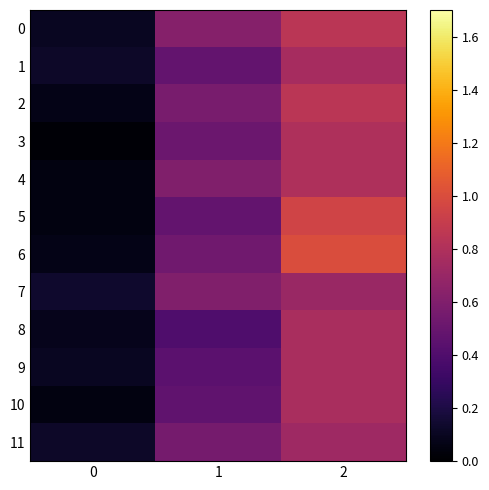

Reading right to left, extract all data points from this chart.

0: 2=0.8	1=0.6	0=0.1
1: 2=0.8	1=0.5	0=0.1
2: 2=0.8	1=0.6	0=0.1
3: 2=0.8	1=0.5	0=0.0
4: 2=0.8	1=0.6	0=0.1
5: 2=0.9	1=0.5	0=0.1
6: 2=1.0	1=0.5	0=0.1
7: 2=0.7	1=0.6	0=0.1
8: 2=0.8	1=0.4	0=0.1
9: 2=0.8	1=0.4	0=0.1
10: 2=0.8	1=0.5	0=0.1
11: 2=0.7	1=0.6	0=0.1